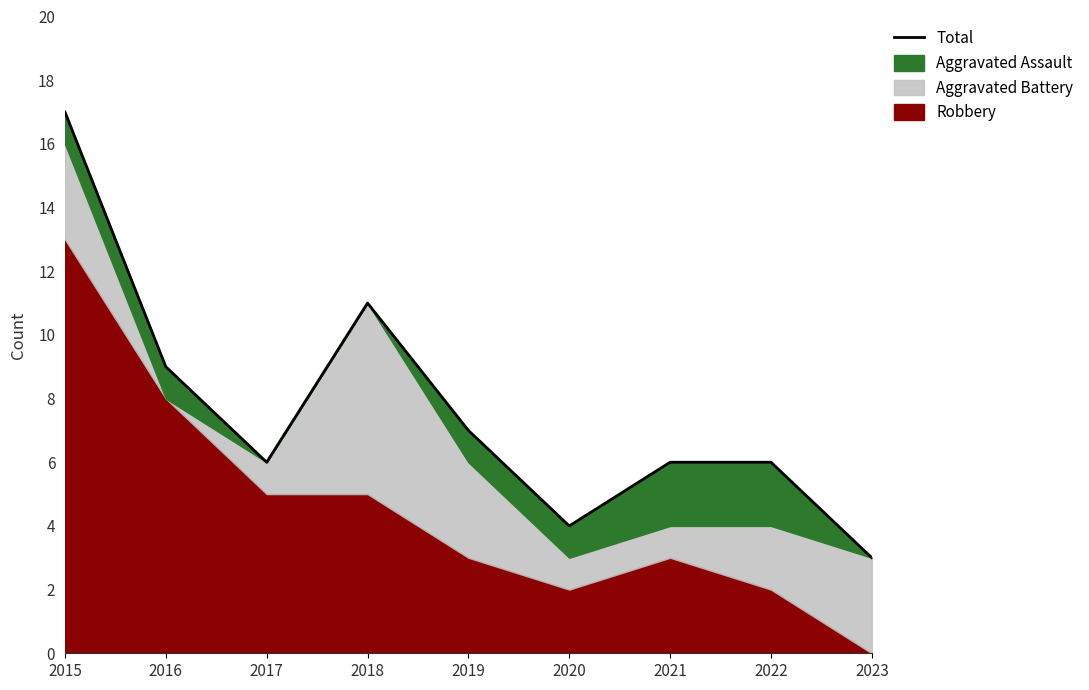

Reading right to left, transcribe all the data shown in this chart.

3	6	6	4	7	11	6	9	17